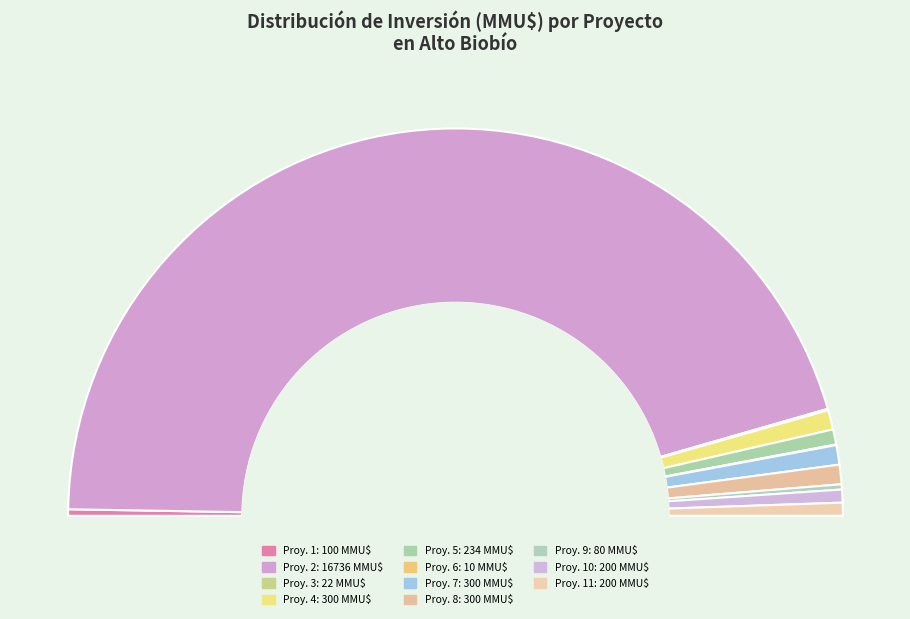

What is the smallest slice in the pie chart?

6